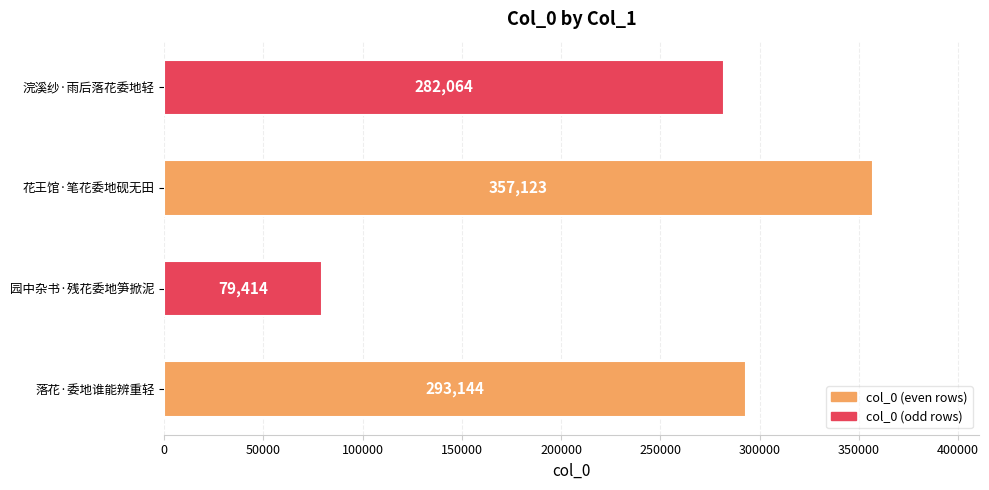

What value does the data have at 落花·委地谁能辨重轻, to the nearest 50?

293150